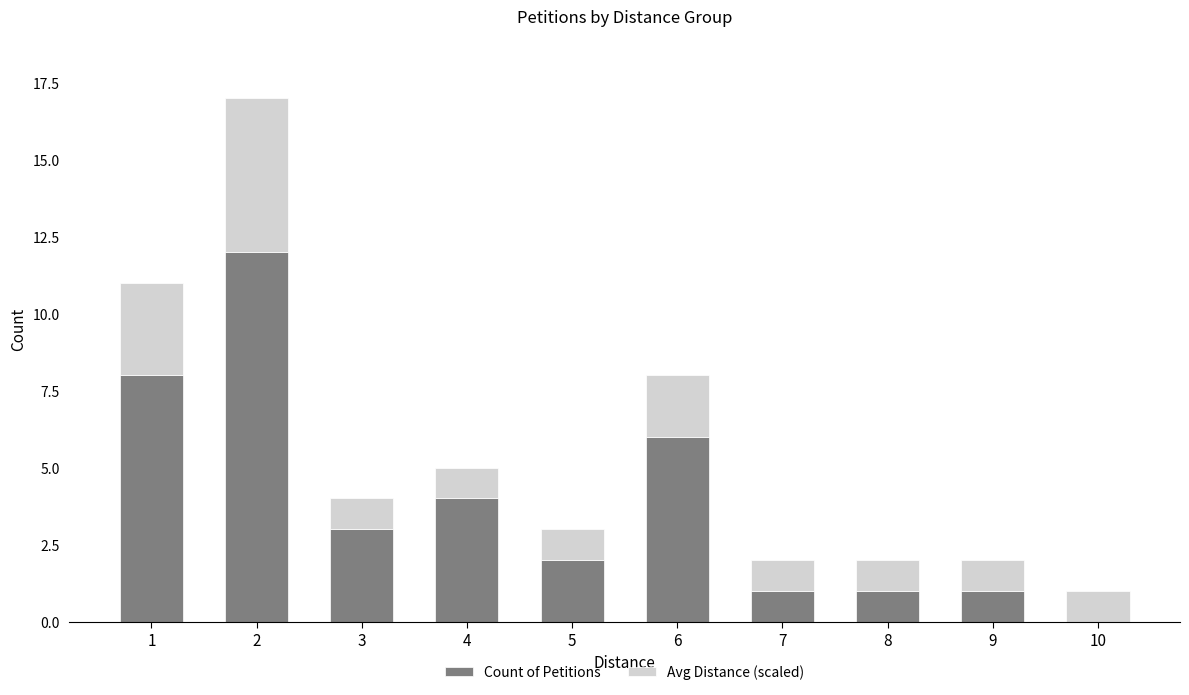

What is the highest value of the Count of Petitions series?

12